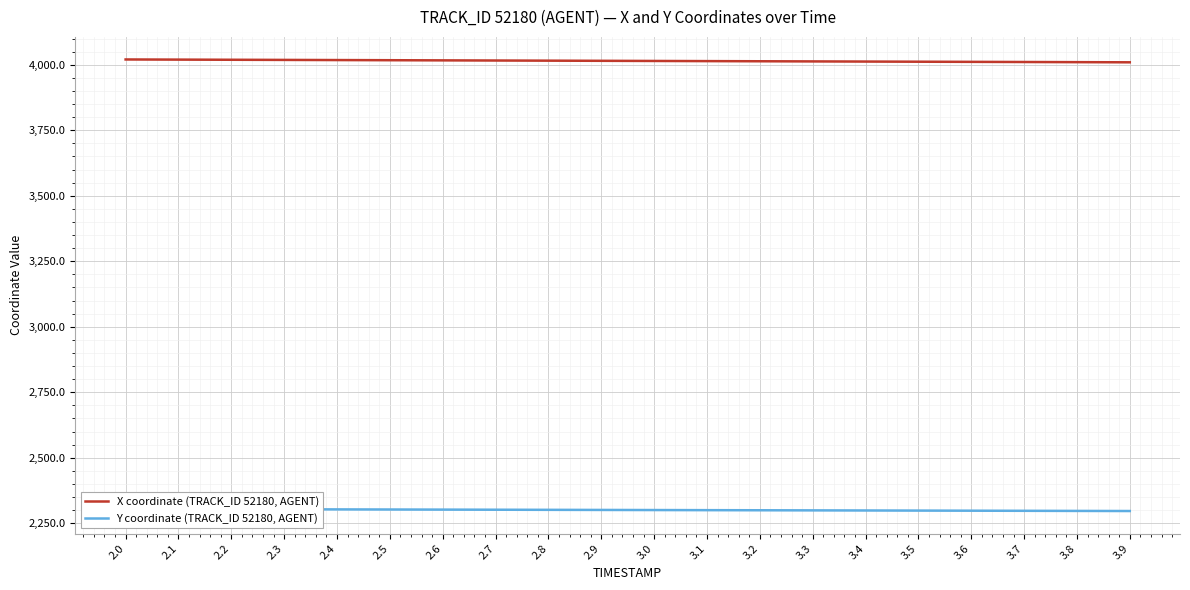

List the labels in order of Y coordinate (TRACK_ID 52180, AGENT) value, smallest first.

3.9, 3.8, 3.7, 3.6, 3.5, 3.4, 3.3, 3.2, 3.1, 3.0, 2.9, 2.8, 2.7, 2.6, 2.5, 2.4, 2.3, 2.2, 2.1, 2.0